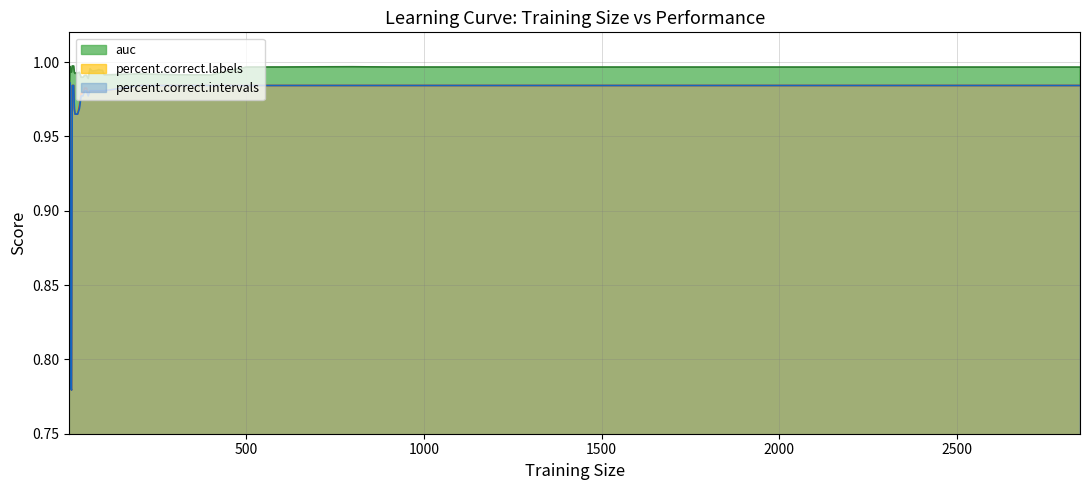

How many categories are shown in the chart?

36